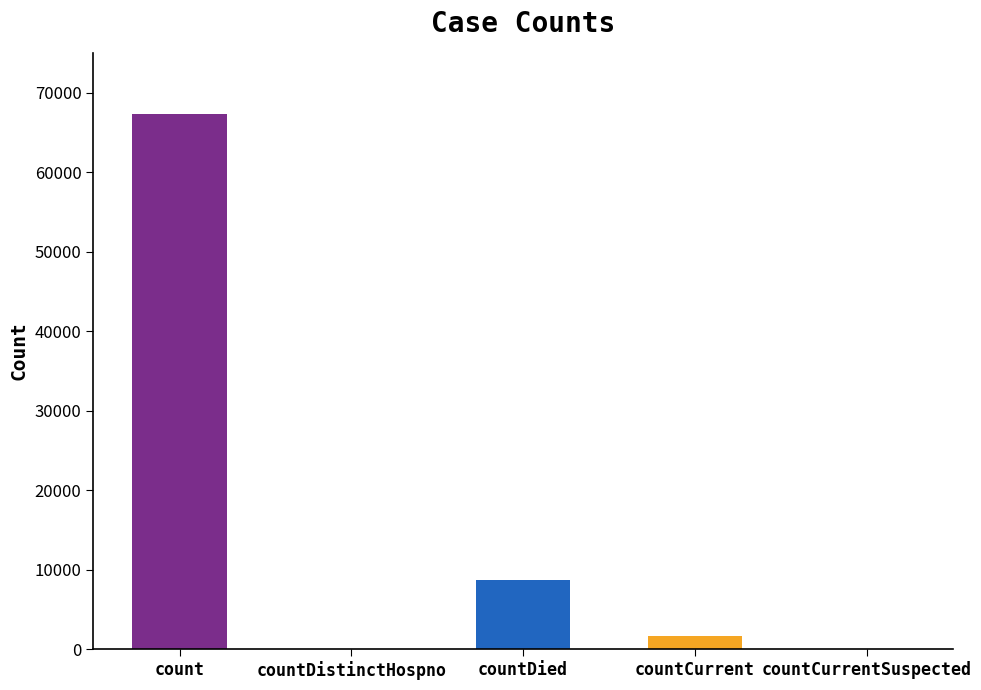

What is the average value?

15554